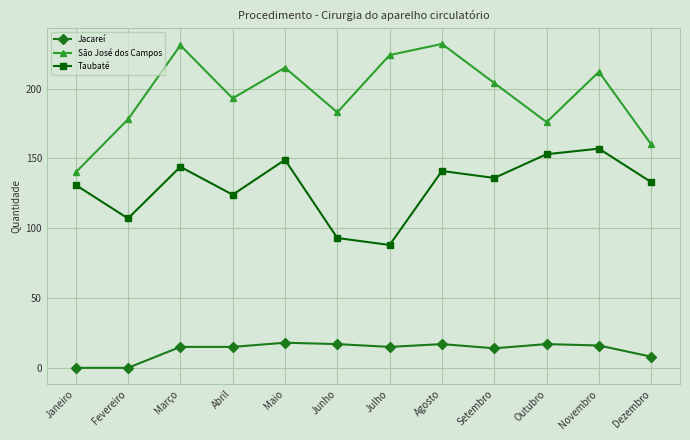

Is it true that Taubaté equals 107 at Fevereiro?

True